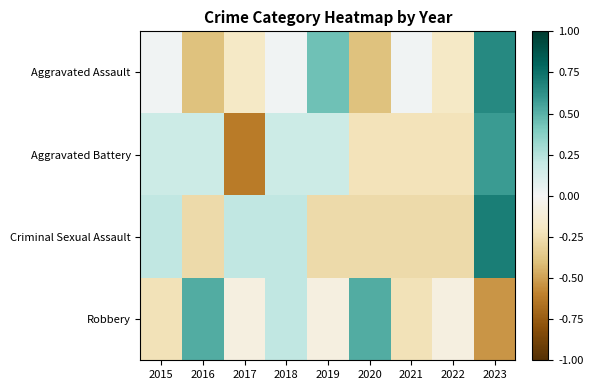

Reading left to right, transcribe all the data shown in this chart.

Aggravated Assault: 2015=0.0	2016=-0.4	2017=-0.2	2018=0.0	2019=0.4	2020=-0.4	2021=0.0	2022=-0.2	2023=0.7
Aggravated Battery: 2015=0.2	2016=0.2	2017=-0.6	2018=0.2	2019=0.2	2020=-0.2	2021=-0.2	2022=-0.2	2023=0.6
Criminal Sexual Assault: 2015=0.2	2016=-0.3	2017=0.2	2018=0.2	2019=-0.3	2020=-0.3	2021=-0.3	2022=-0.3	2023=0.7
Robbery: 2015=-0.2	2016=0.5	2017=-0.1	2018=0.2	2019=-0.1	2020=0.5	2021=-0.2	2022=-0.1	2023=-0.5